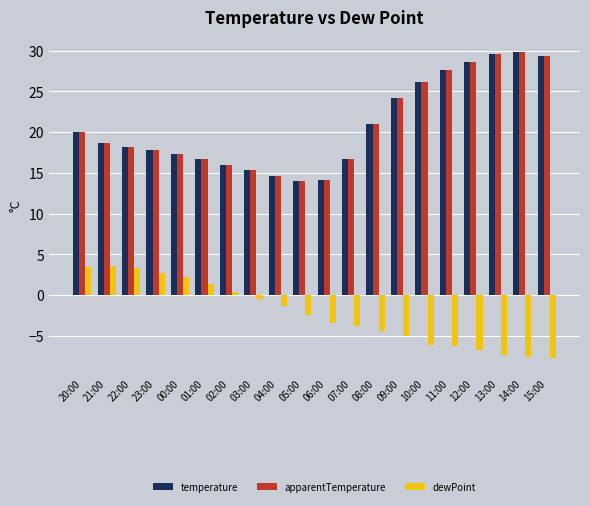

What is the highest value of the temperature series?

29.8